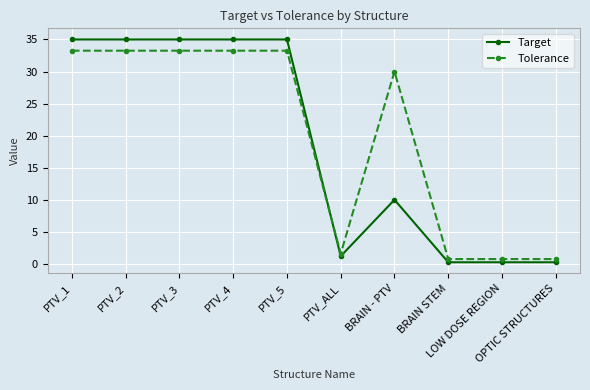

List the series in order of their peak value, highest first.

Target, Tolerance